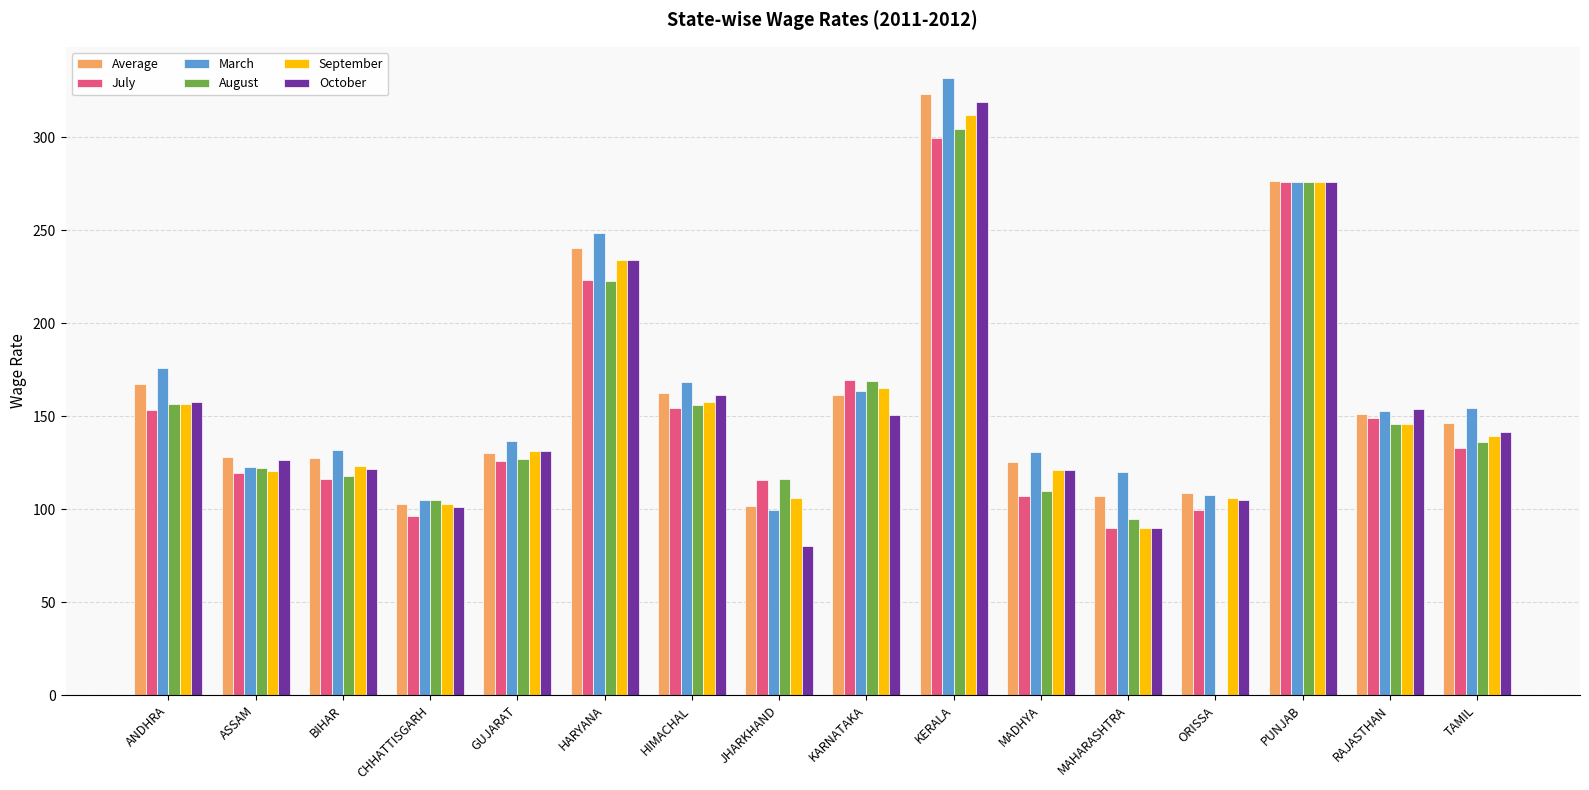

Is it true that August equals 110.0 at MADHYA?

True